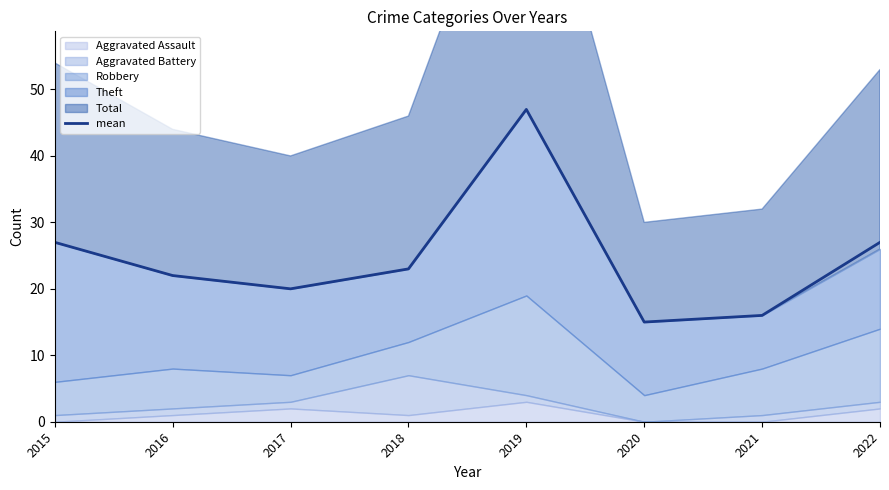

Approximately how many times larger is the value at 2019 compared to 2016?

2.1